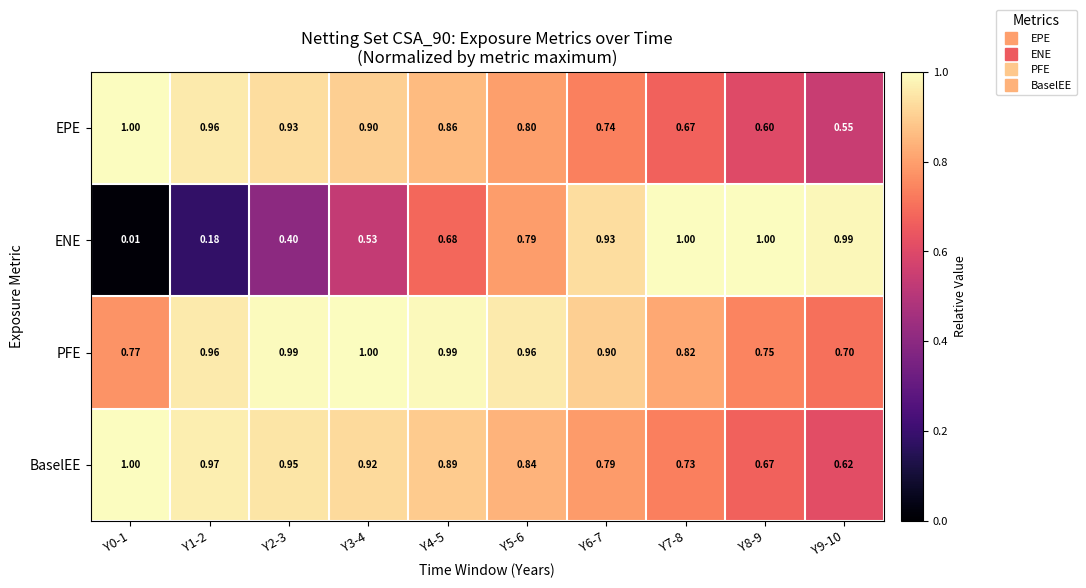

Which series has the widest spread of values?

ENE